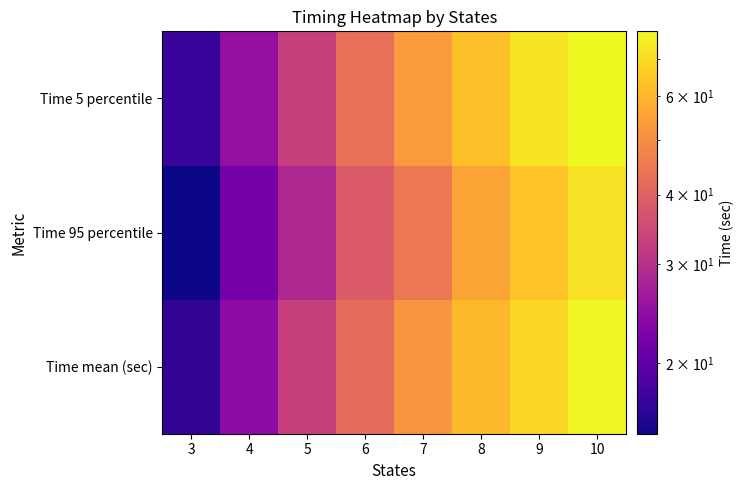

How many series are shown in this chart?

3